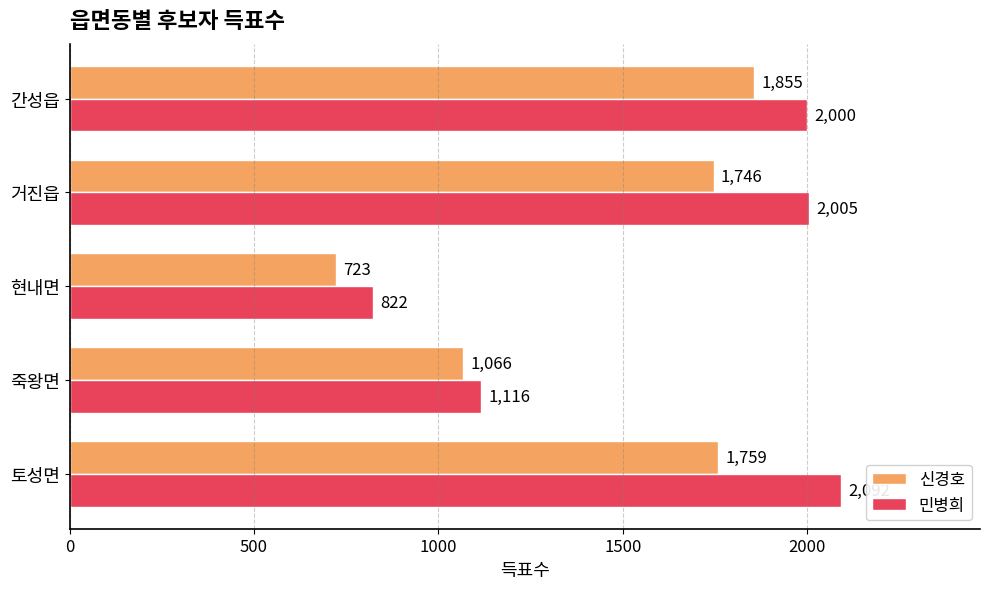

Which series has the largest total across all categories?

민병희